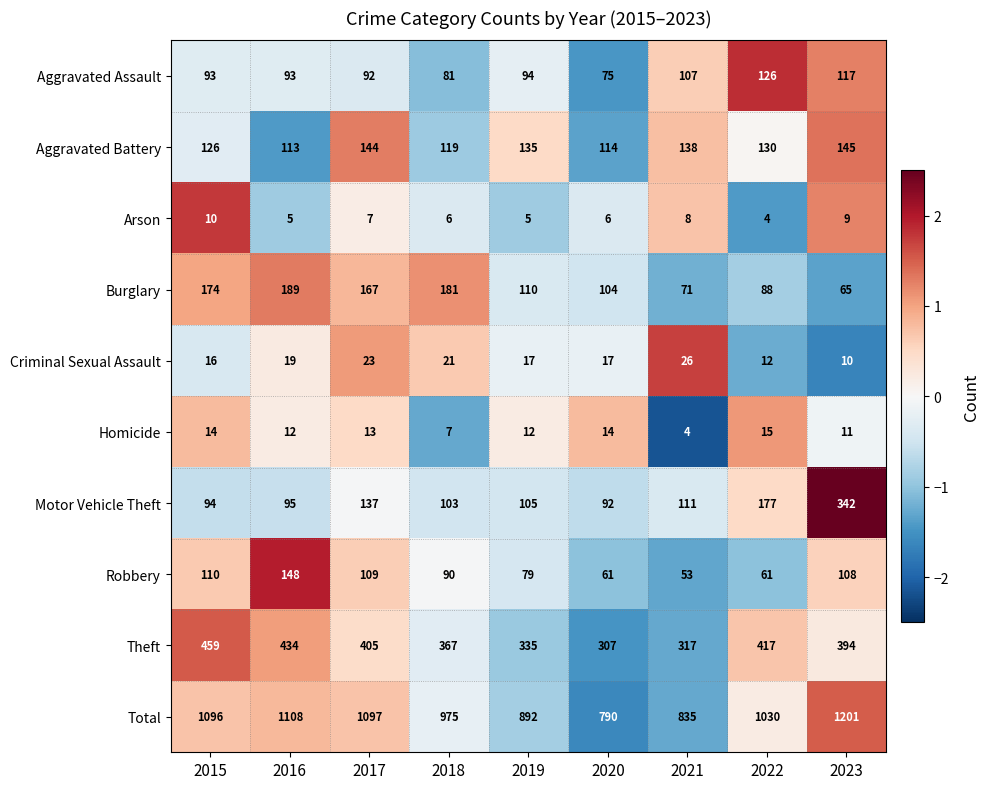

True or false: Aggravated Battery has a value of 135 at 2019.

True